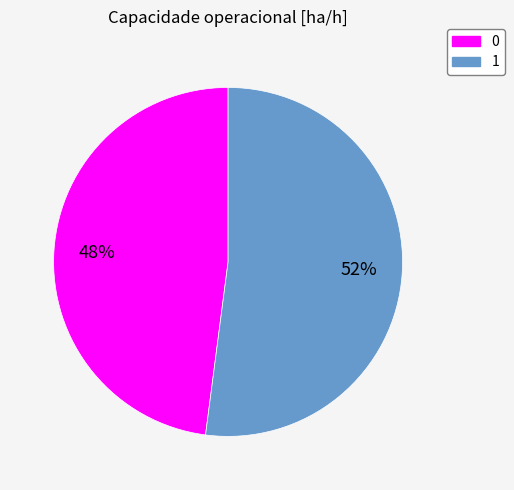

Combined, do 1 and 0 account for over 50%?

Yes